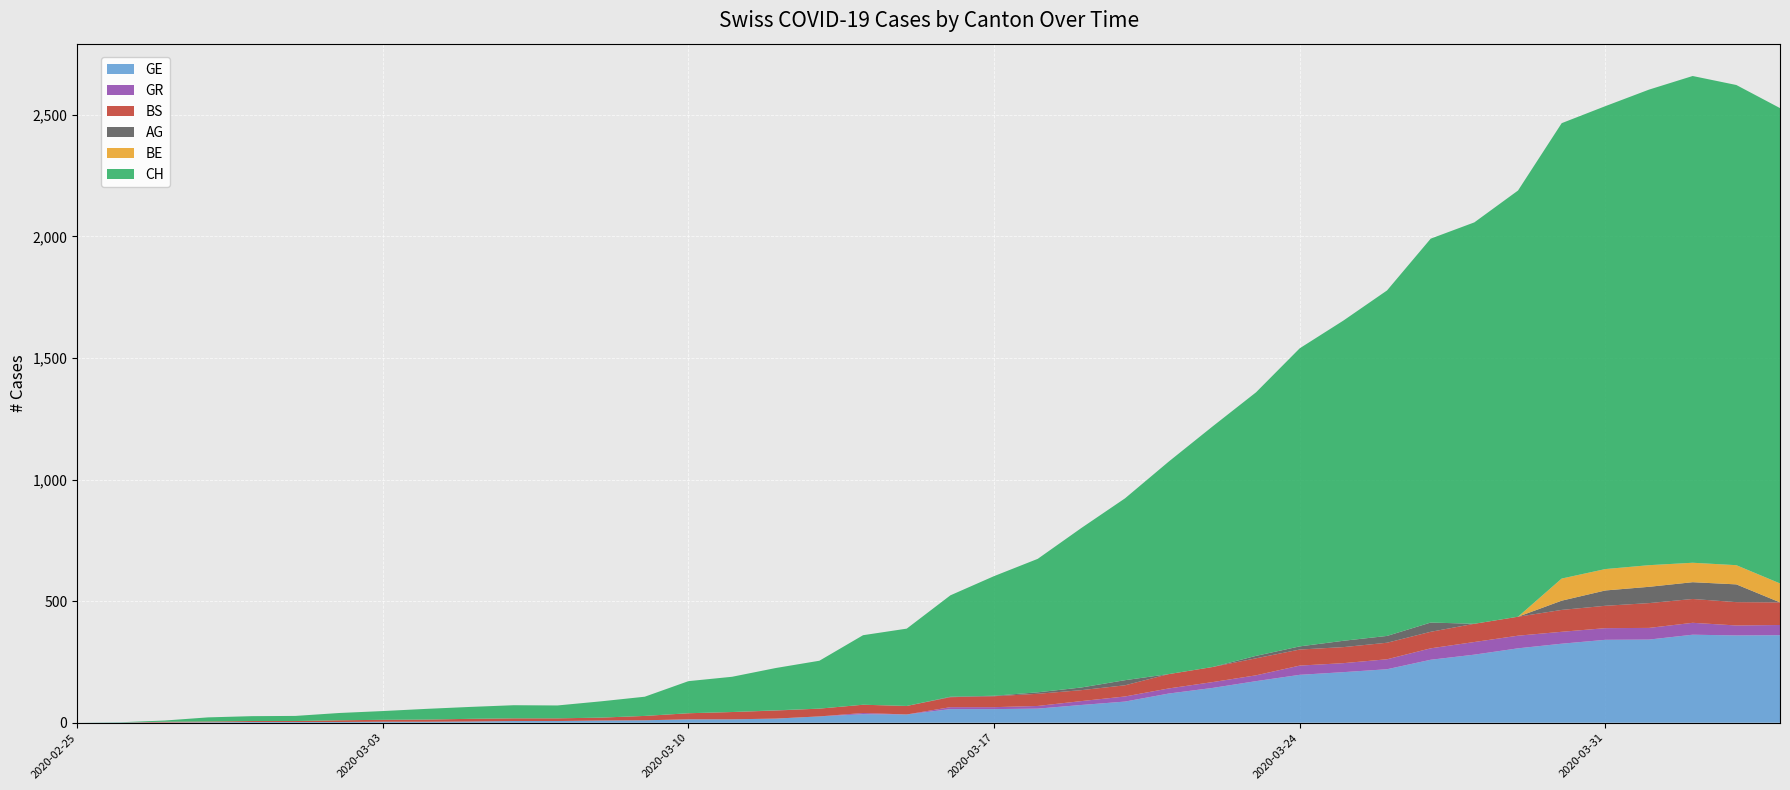

Reading right to left, what are all the values shown in this chart?

GE: 2020-04-04=360	2020-04-03=359	2020-04-02=362	2020-04-01=342	2020-03-31=341	2020-03-30=325	2020-03-29=306	2020-03-28=280	2020-03-27=259	2020-03-26=220	2020-03-25=208	2020-03-24=197	2020-03-23=171	2020-03-22=143	2020-03-21=120	2020-03-20=87	2020-03-19=73	2020-03-18=58	2020-03-17=56	2020-03-16=56	2020-03-15=34	2020-03-14=35	2020-03-13=26	2020-03-12=17	2020-03-11=14	2020-03-10=14	2020-03-09=10	2020-03-08=9	2020-03-07=7	2020-03-06=7	2020-03-05=5	2020-03-04=4	2020-03-03=4	2020-03-02=3	2020-03-01=3	2020-02-29=3	2020-02-28=2	2020-02-27=1	2020-02-26=1	2020-02-25=0
GR: 2020-04-04=42	2020-04-03=41	2020-04-02=49	2020-04-01=48	2020-03-31=48	2020-03-30=49	2020-03-29=52	2020-03-28=52	2020-03-27=47	2020-03-26=41	2020-03-25=37	2020-03-24=38	2020-03-23=24	2020-03-22=24	2020-03-21=21	2020-03-20=21	2020-03-19=16	2020-03-18=11	2020-03-17=8	2020-03-16=8	2020-03-15=0	2020-03-14=5	2020-03-13=0	2020-03-12=0	2020-03-11=0	2020-03-10=0	2020-03-09=0	2020-03-08=0	2020-03-07=0	2020-03-06=0	2020-03-05=0	2020-03-04=0	2020-03-03=0	2020-03-02=0	2020-03-01=0	2020-02-29=0	2020-02-28=0	2020-02-27=0	2020-02-26=0	2020-02-25=0
BS: 2020-04-04=93	2020-04-03=96	2020-04-02=98	2020-04-01=102	2020-03-31=92	2020-03-30=90	2020-03-29=78	2020-03-28=75	2020-03-27=68	2020-03-26=68	2020-03-25=66	2020-03-24=66	2020-03-23=70	2020-03-22=62	2020-03-21=59	2020-03-20=46	2020-03-19=45	2020-03-18=50	2020-03-17=45	2020-03-16=41	2020-03-15=35	2020-03-14=34	2020-03-13=32	2020-03-12=33	2020-03-11=30	2020-03-10=25	2020-03-09=18	2020-03-08=12	2020-03-07=11	2020-03-06=11	2020-03-05=11	2020-03-04=9	2020-03-03=8	2020-03-02=7	2020-03-01=4	2020-02-29=4	2020-02-28=3	2020-02-27=3	2020-02-26=0	2020-02-25=0
CH: 2020-04-04=1955	2020-04-03=1975	2020-04-02=2002	2020-04-01=1956	2020-03-31=1904	2020-03-30=1873	2020-03-29=1753	2020-03-28=1651	2020-03-27=1579	2020-03-26=1421	2020-03-25=1317	2020-03-24=1226	2020-03-23=1084	2020-03-22=989	2020-03-21=874	2020-03-20=748	2020-03-19=656	2020-03-18=549	2020-03-17=492	2020-03-16=417	2020-03-15=318	2020-03-14=286	2020-03-13=197	2020-03-12=174	2020-03-11=145	2020-03-10=132	2020-03-09=79	2020-03-08=67	2020-03-07=53	2020-03-06=54	2020-03-05=49	2020-03-04=44	2020-03-03=36	2020-03-02=30	2020-03-01=21	2020-02-29=20	2020-02-28=17	2020-02-27=5	2020-02-26=1	2020-02-25=0
AG: 2020-04-04=0	2020-04-03=73	2020-04-02=69	2020-04-01=67	2020-03-31=63	2020-03-30=38	2020-03-29=0	2020-03-28=0	2020-03-27=38	2020-03-26=28	2020-03-25=26	2020-03-24=13	2020-03-23=10	2020-03-22=0	2020-03-21=0	2020-03-20=21	2020-03-19=11	2020-03-18=6	2020-03-17=2	2020-03-16=2	2020-03-15=0	2020-03-14=0	2020-03-13=0	2020-03-12=1	2020-03-11=0	2020-03-10=0	2020-03-09=0	2020-03-08=0	2020-03-07=0	2020-03-06=0	2020-03-05=0	2020-03-04=0	2020-03-03=0	2020-03-02=0	2020-03-01=0	2020-02-29=0	2020-02-28=0	2020-02-27=0	2020-02-26=0	2020-02-25=0
BE: 2020-04-04=78	2020-04-03=79	2020-04-02=80	2020-04-01=89	2020-03-31=88	2020-03-30=91	2020-03-29=0	2020-03-28=0	2020-03-27=0	2020-03-26=0	2020-03-25=0	2020-03-24=0	2020-03-23=0	2020-03-22=0	2020-03-21=0	2020-03-20=0	2020-03-19=0	2020-03-18=0	2020-03-17=0	2020-03-16=0	2020-03-15=0	2020-03-14=0	2020-03-13=0	2020-03-12=0	2020-03-11=0	2020-03-10=0	2020-03-09=0	2020-03-08=0	2020-03-07=0	2020-03-06=0	2020-03-05=0	2020-03-04=0	2020-03-03=0	2020-03-02=0	2020-03-01=0	2020-02-29=0	2020-02-28=0	2020-02-27=0	2020-02-26=0	2020-02-25=0